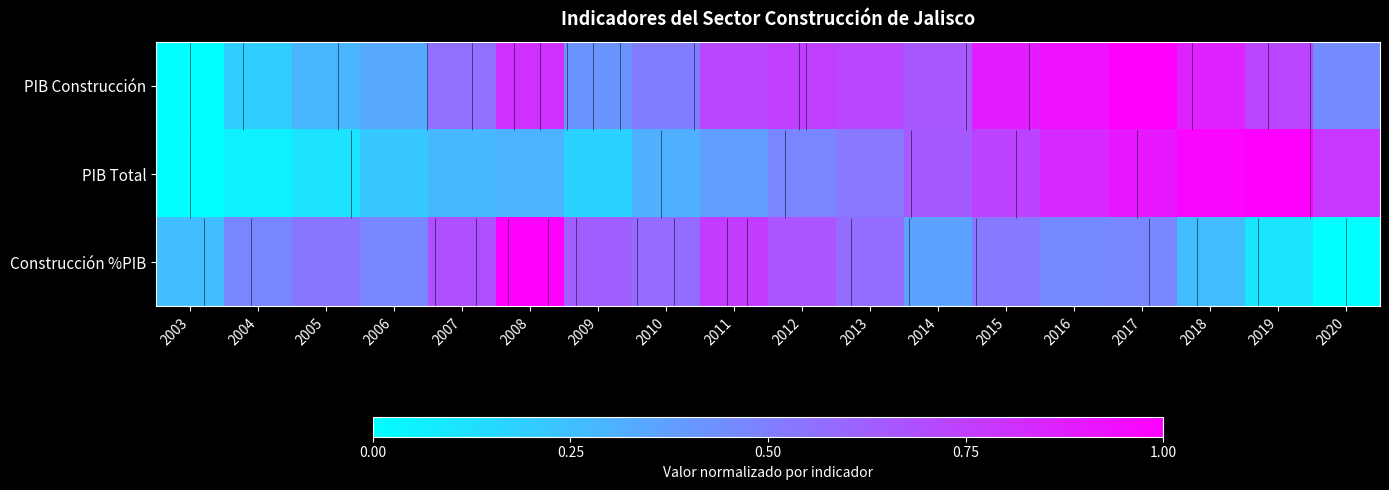

At 2019, list the series in order from largest to smallest.

PIB Total, PIB Construcción, Construcción %PIB